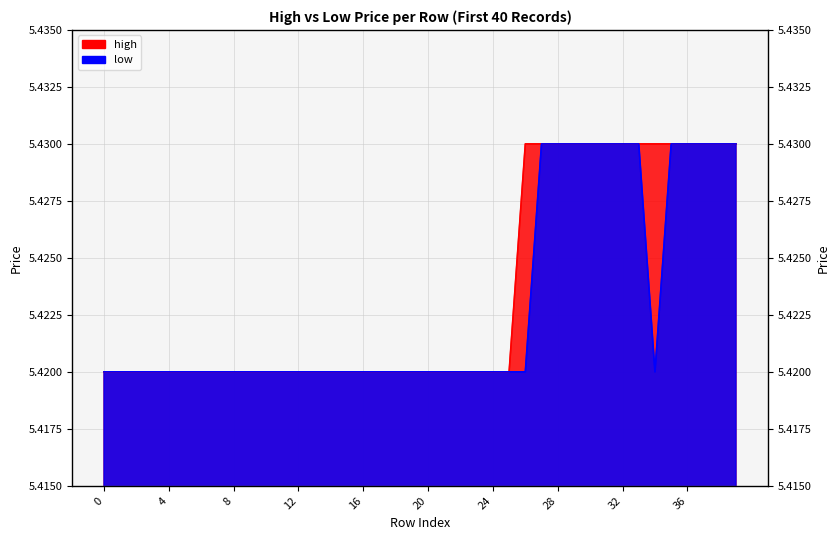

What is the value of the high point at the 26th from the left?

5.4